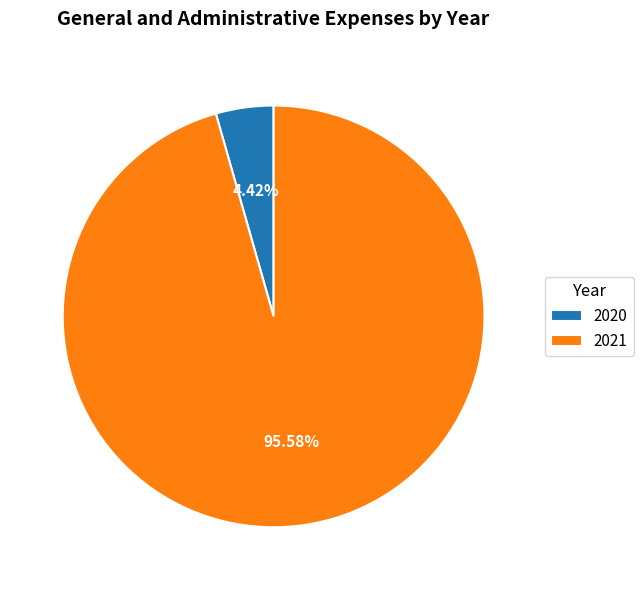

How many segments does this pie chart have?

2